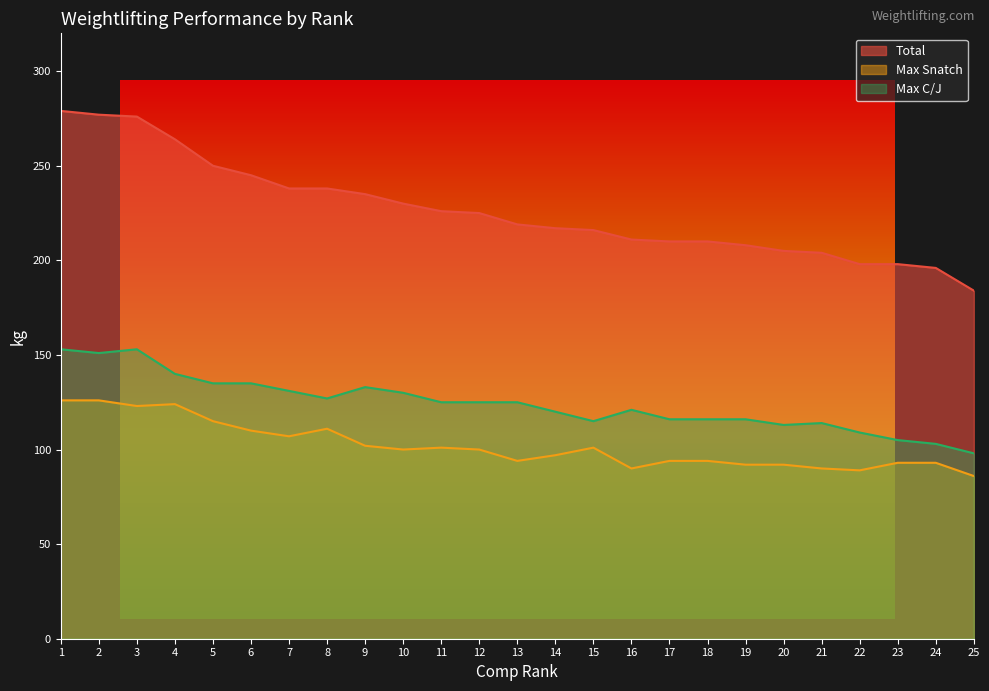

The value of Max Snatch at 22 is 89. True or false?

True